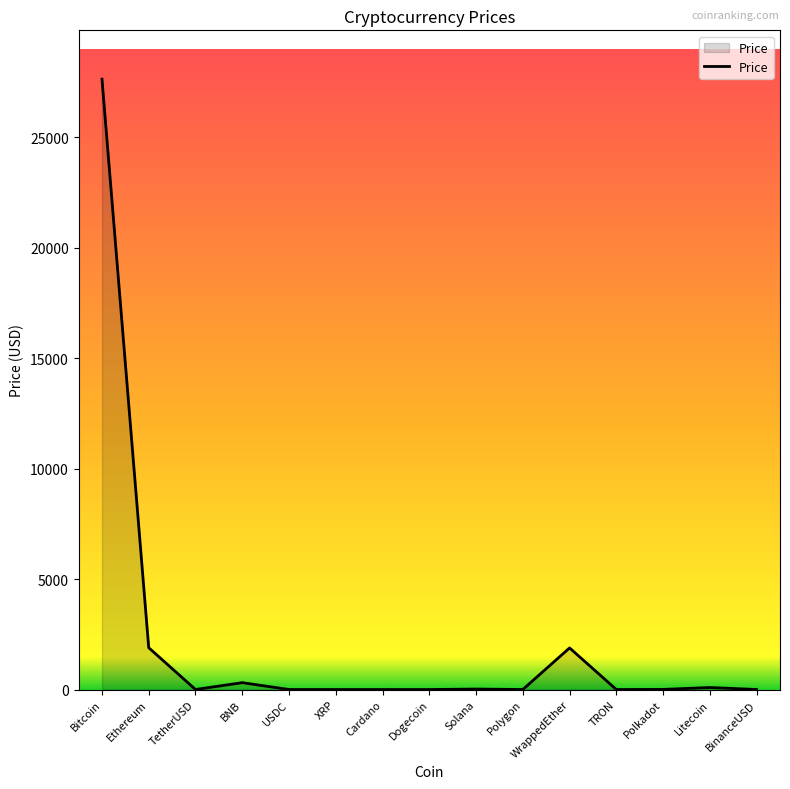

At which category does the chart reach its peak across all series?

Bitcoin